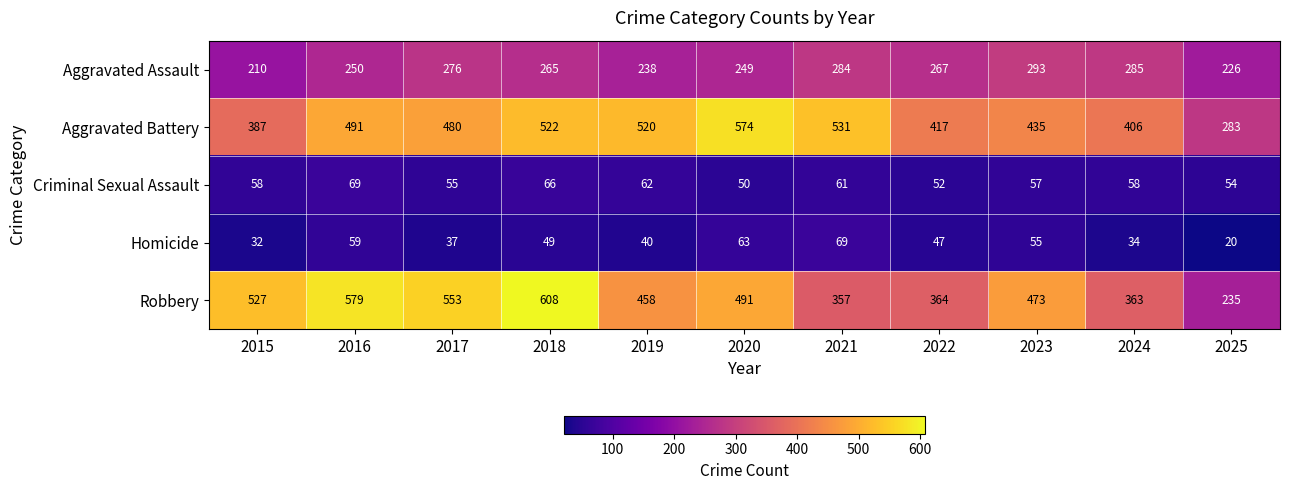

At which category does the chart reach its minimum across all series?

2025